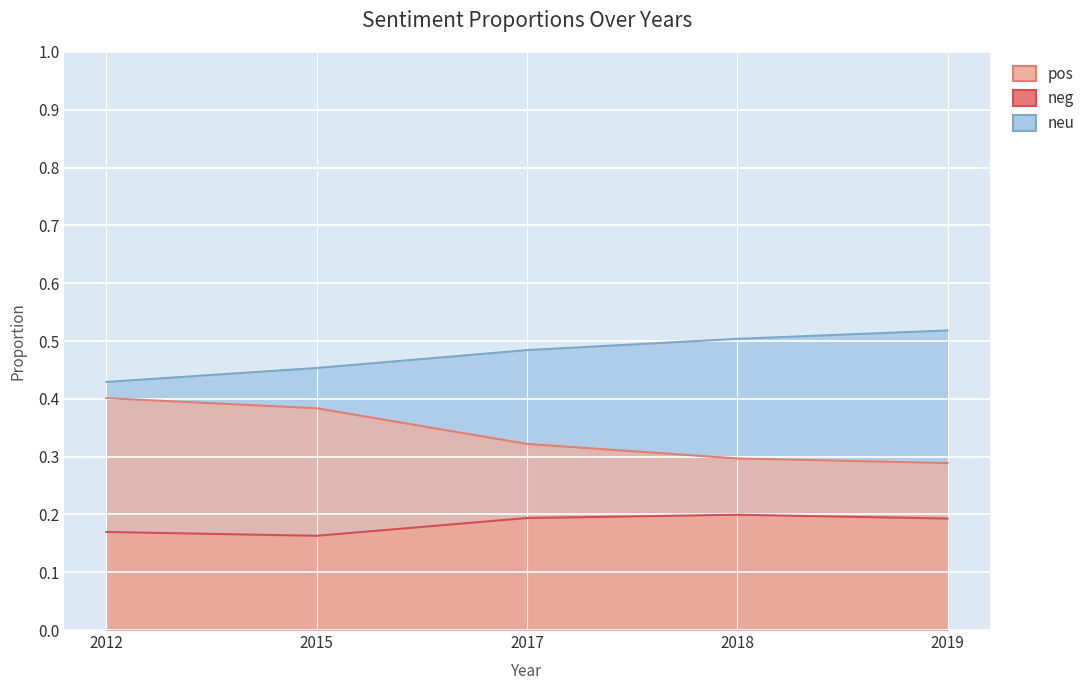

What is the value of the neg point at the 2nd from the left?

0.2